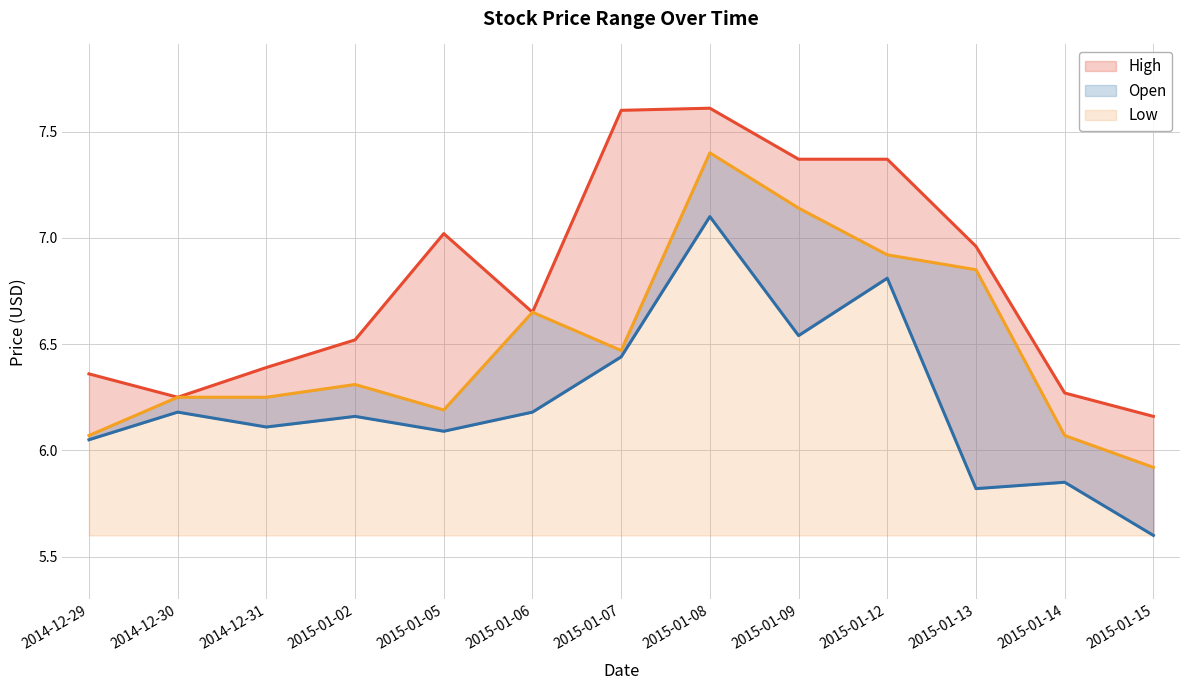

The Open series shows 10.4 at 2015-01-15. True or false?

False